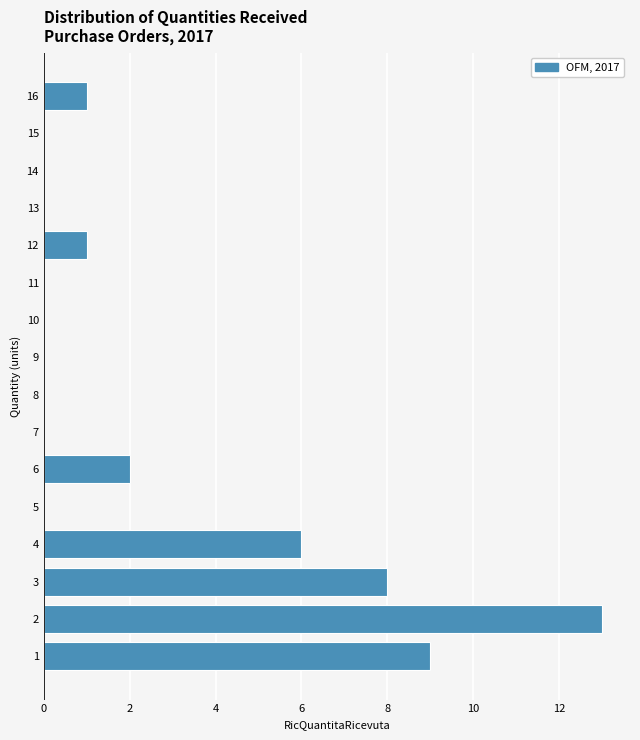

Reading bottom to top, transcribe all the data shown in this chart.

1=9	2=13	3=8	4=6	5=0	6=2	7=0	8=0	9=0	10=0	11=0	12=1	13=0	14=0	15=0	16=1